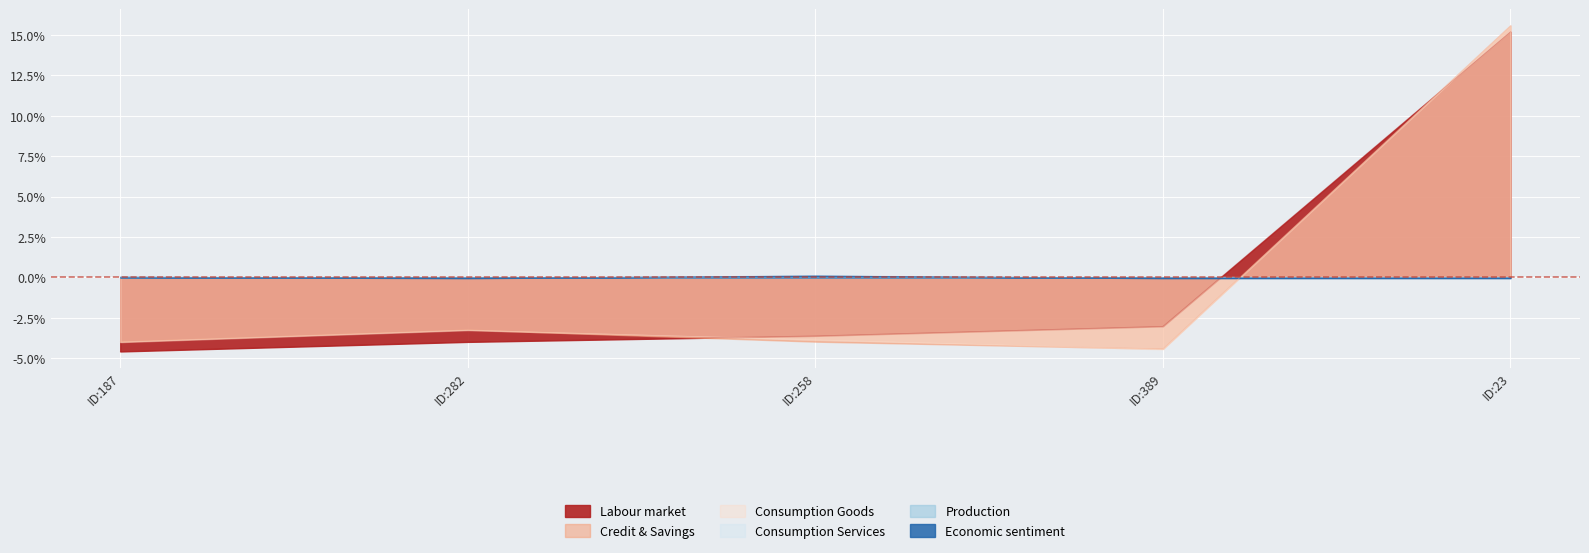

At which category is the sum across all series the highest?

ID:23